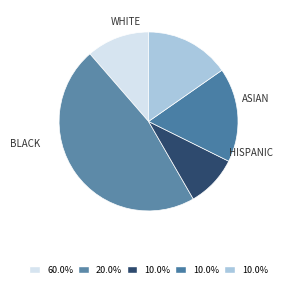

To the nearest percent, what is the average slice percentage?

20%